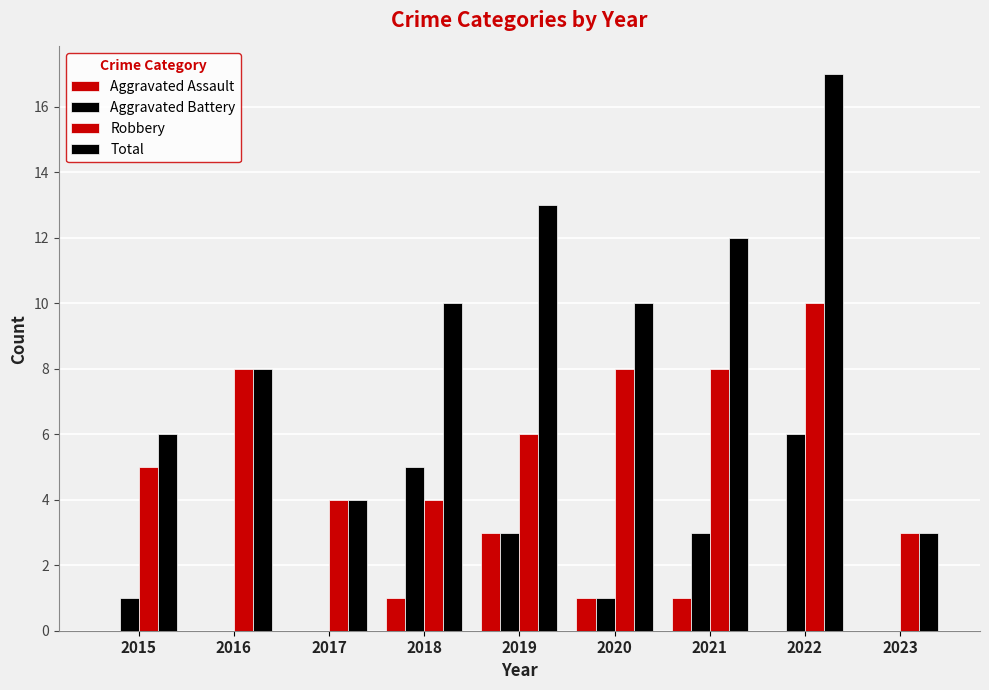

How many groups of bars are there?

9